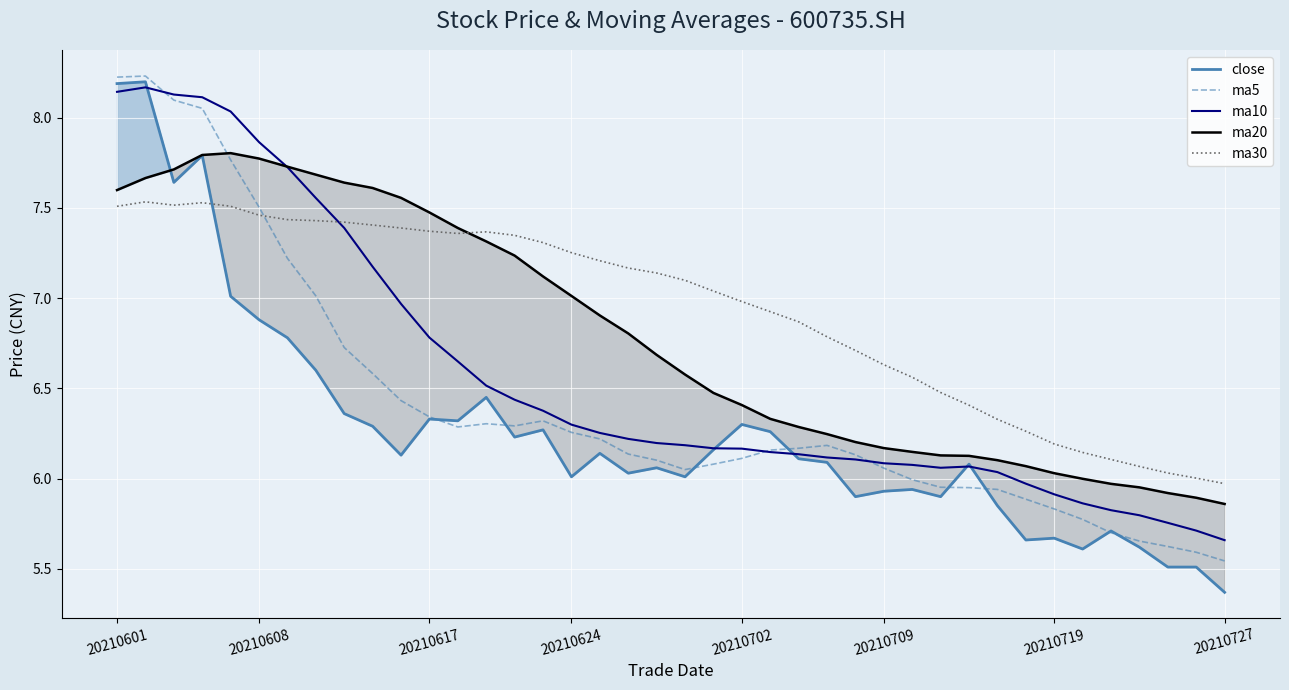

Which series ends up on top after the final intersection of close and ma30?

ma30